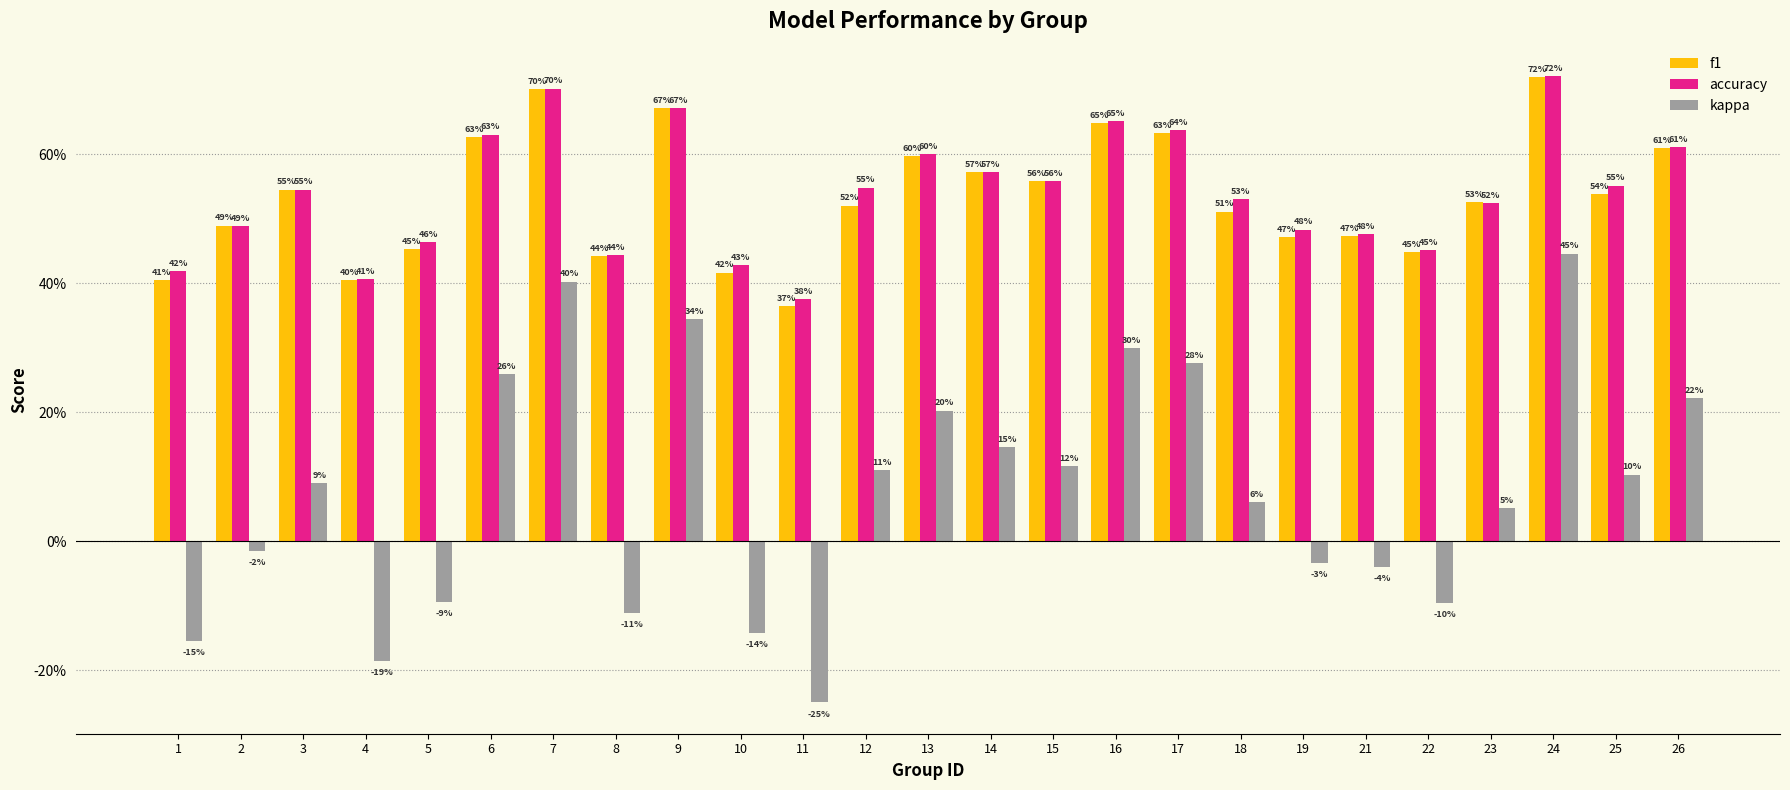

What is the total value across all series at 3?

1.2